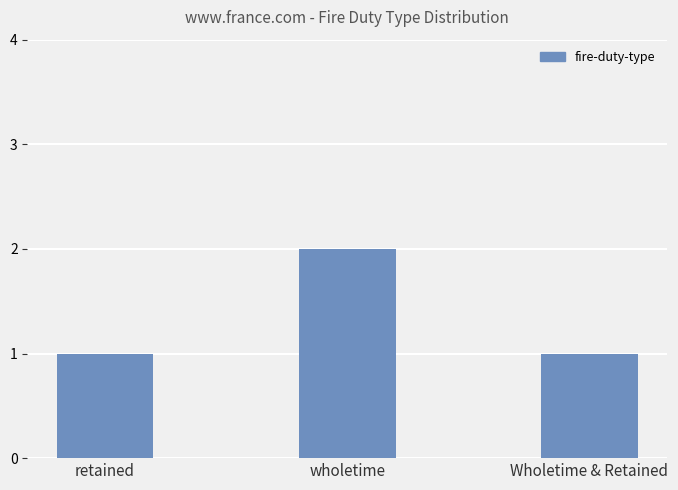

True or false: the data shows 3 at wholetime.

False